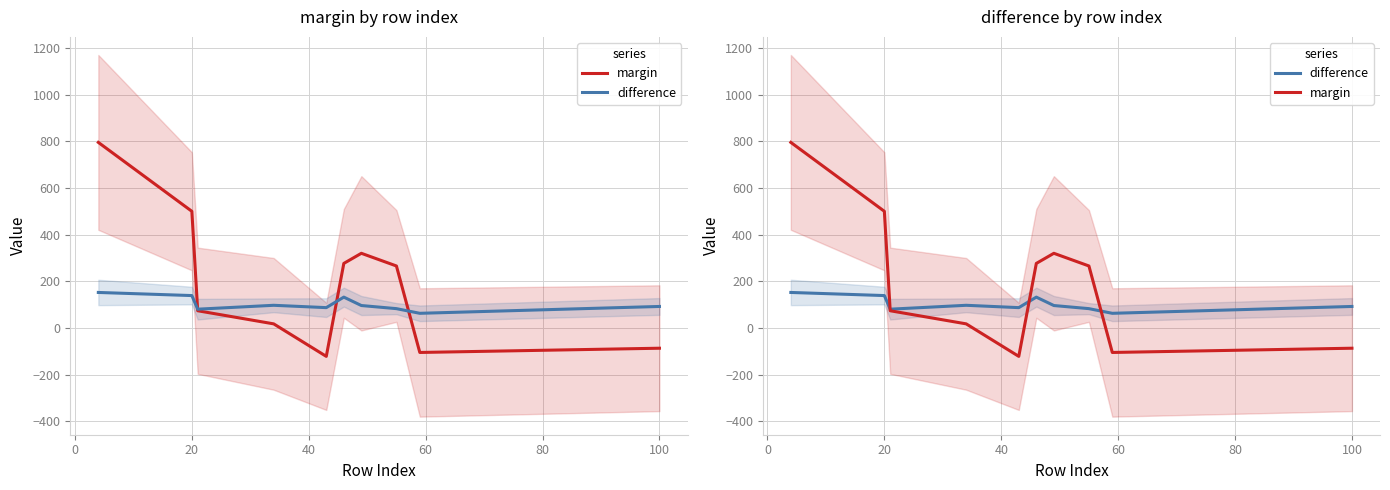

Which series changed the most between 0 and 20?

margin